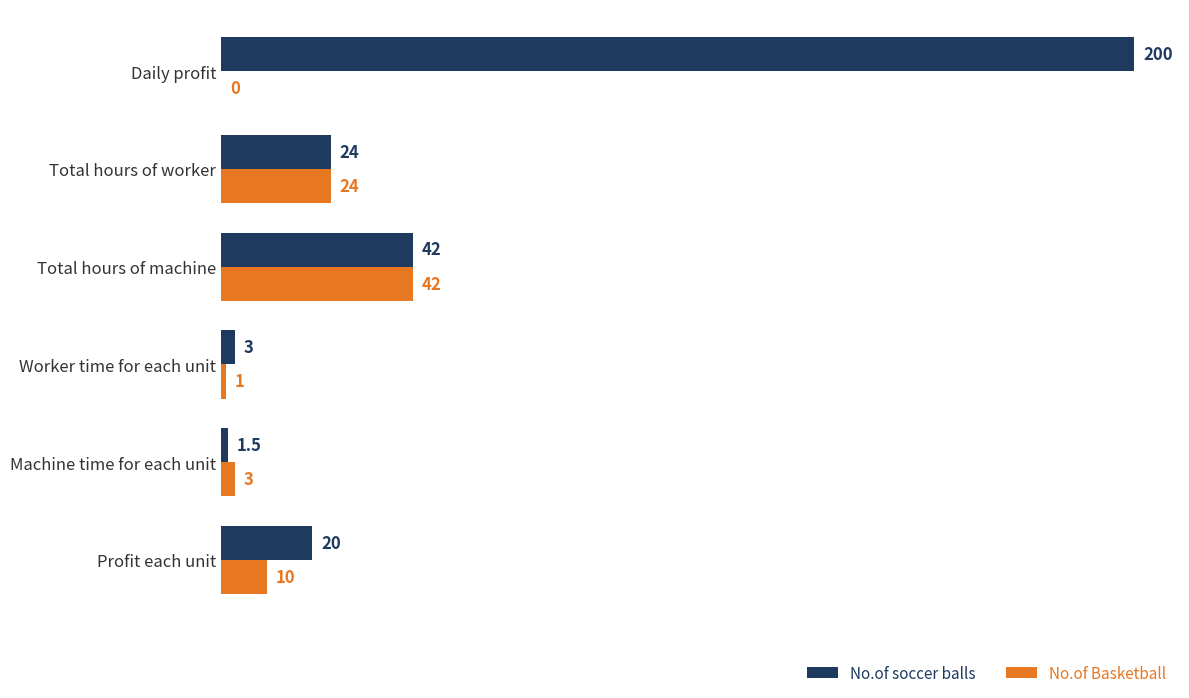

Where is No.of Basketball nearest to the value 21?

Total hours of worker